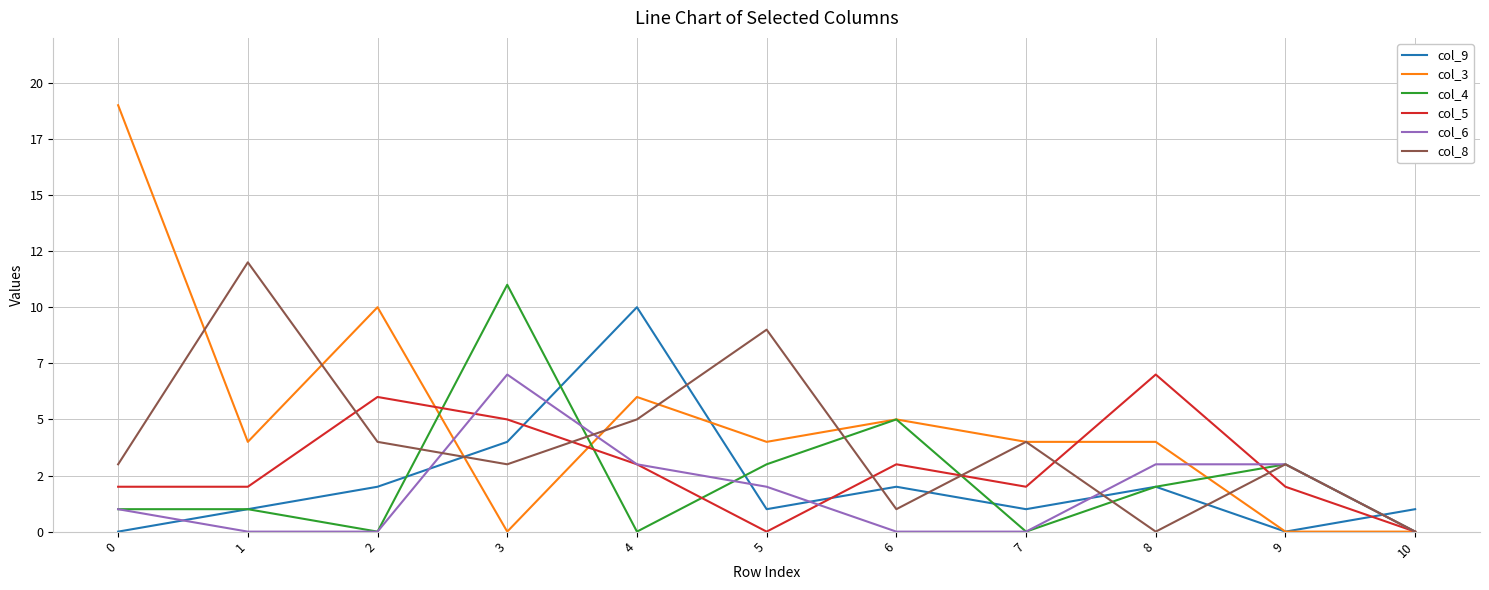

Where does the col_8 series first go above 3?

1